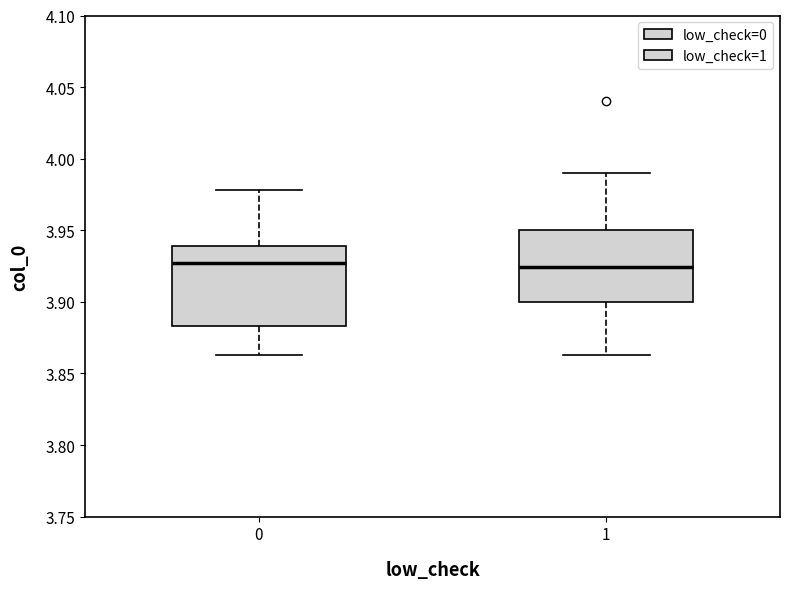

Which box is the tallest, from its lower edge to its upper edge?

0